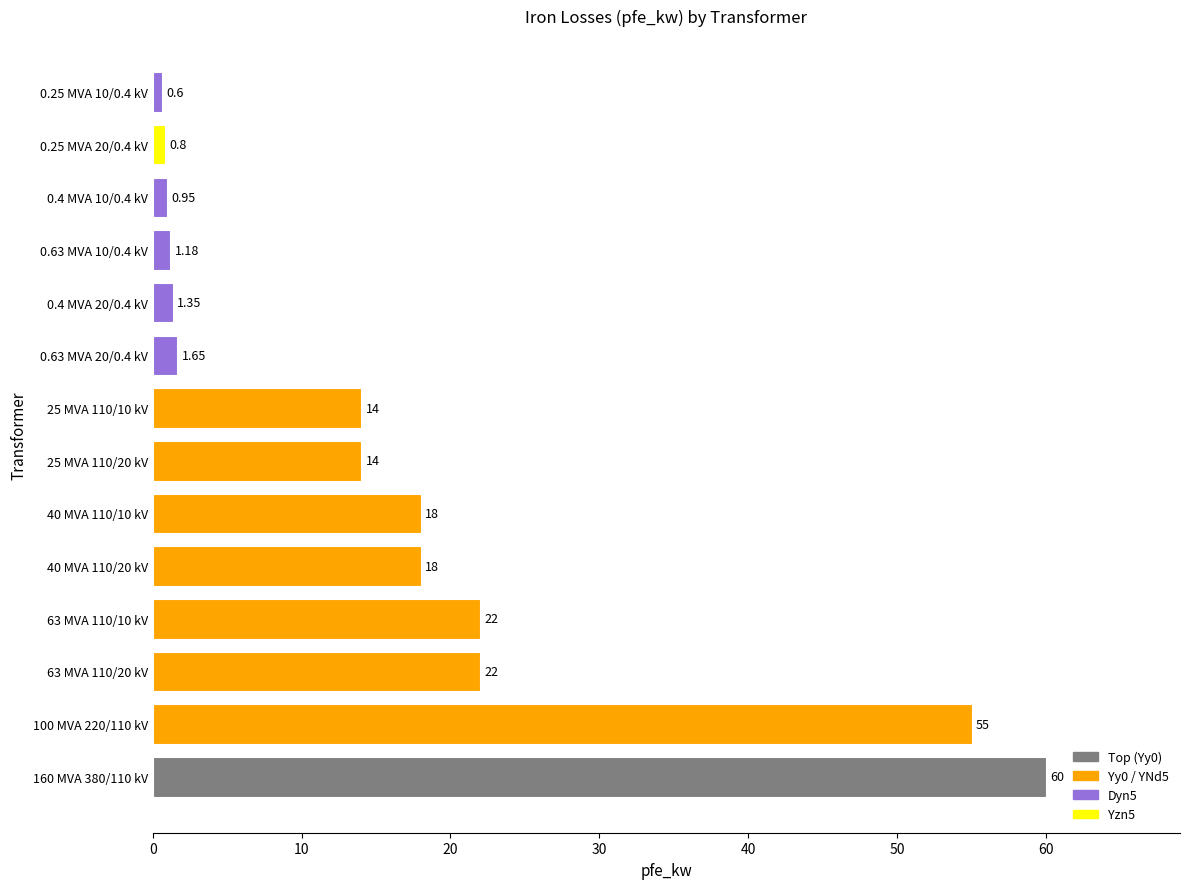

What is the average value?

16.4